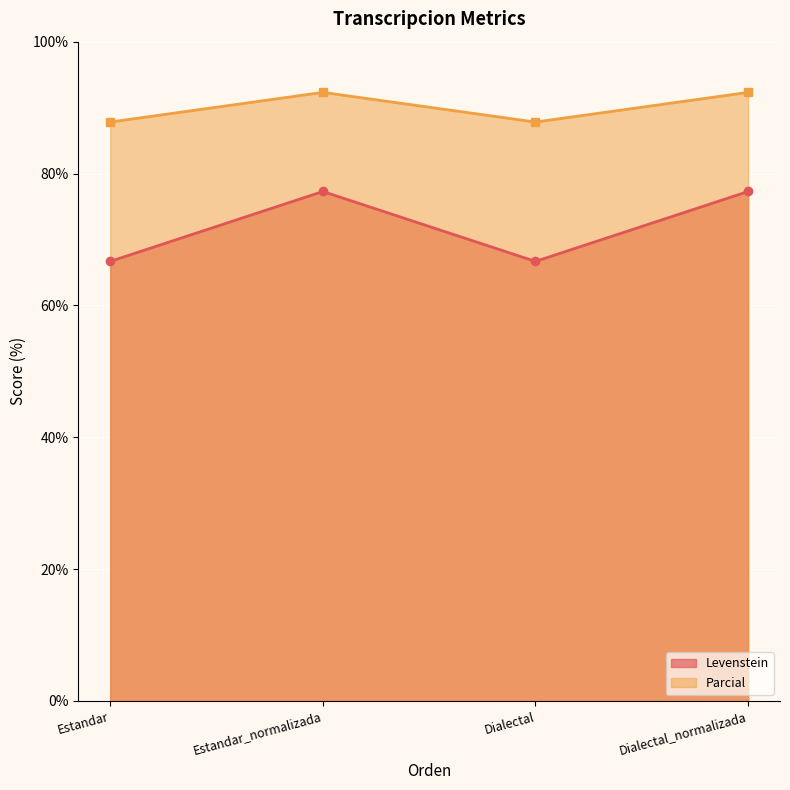

Reading left to right, extract all data points from this chart.

Levenstein: 66.7	77.3	66.7	77.3
Parcial: 87.8	92.3	87.8	92.3